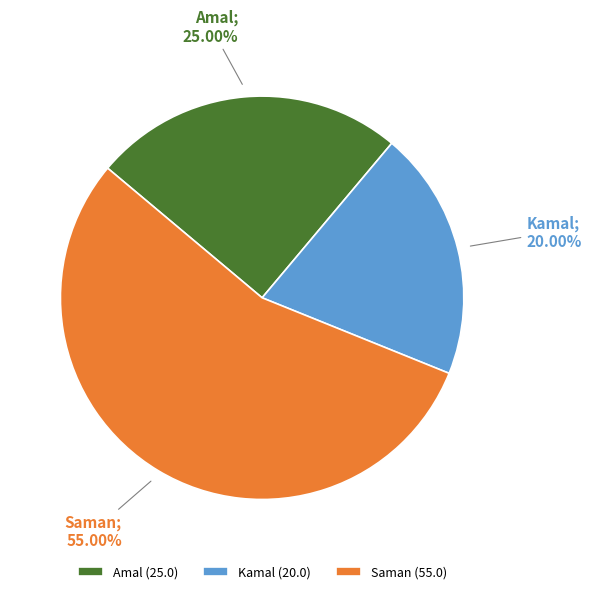

Count the number of slices in the pie.

3